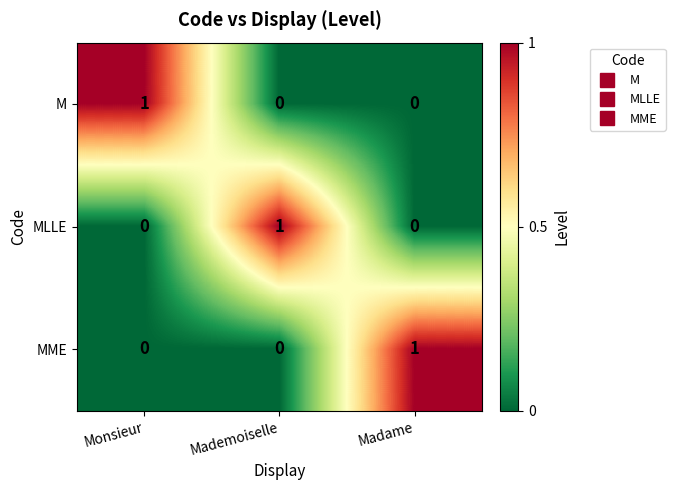

How many data points in MME are above 0?

1